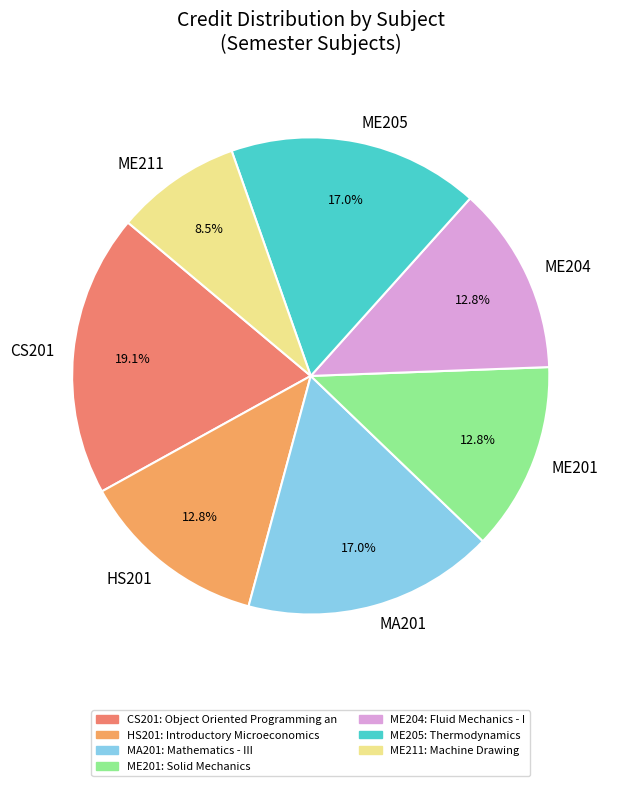

Which has a higher value, CS201 or ME211?

CS201